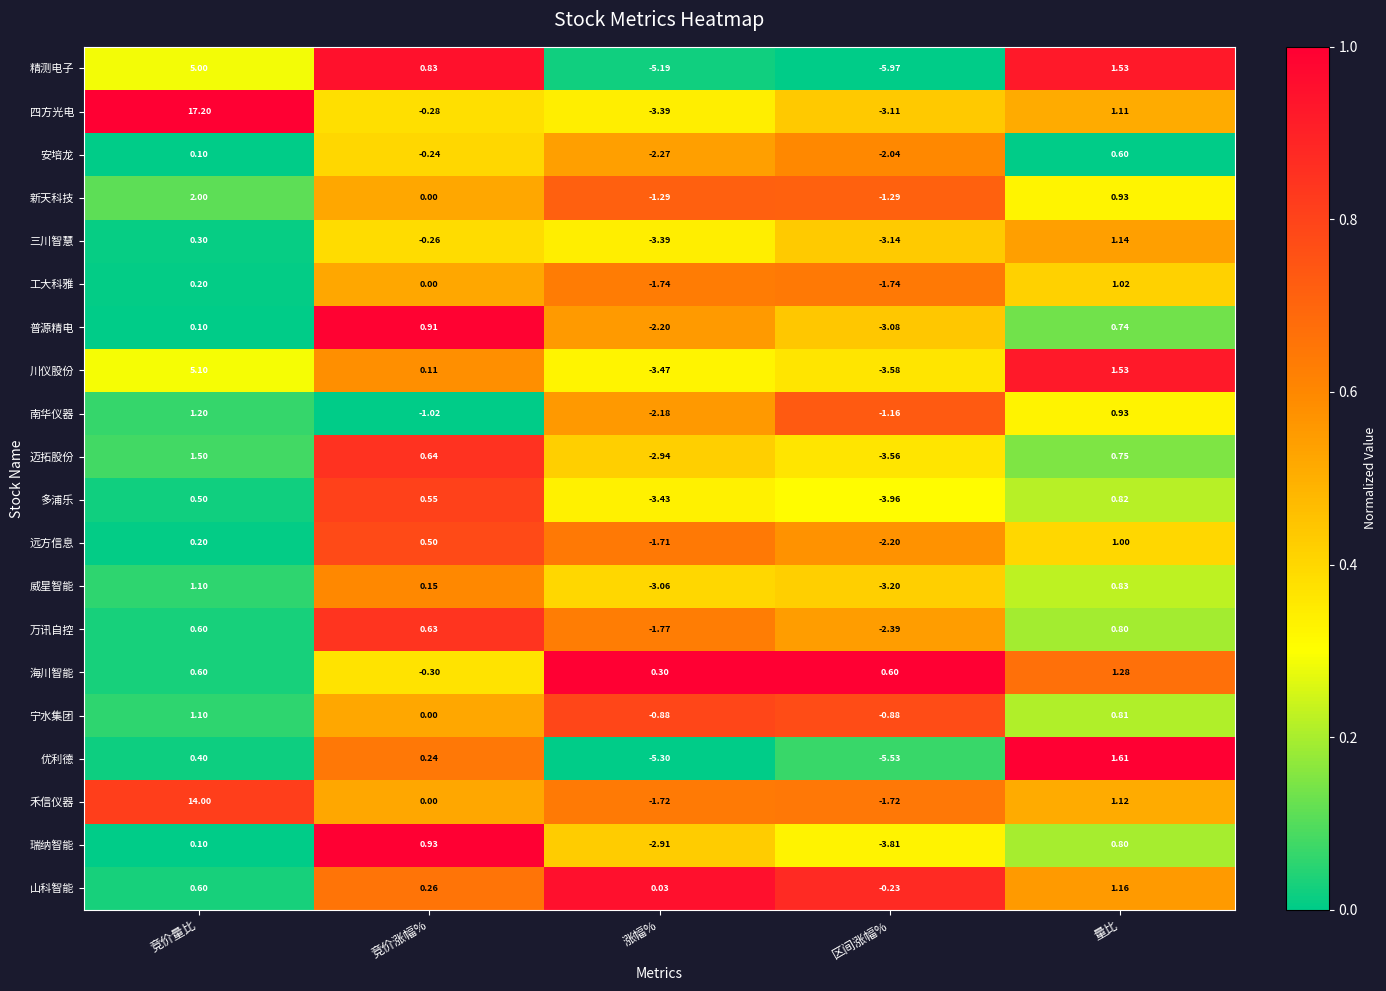

Between 涨幅% and 量比, which series saw the biggest shift?

优利德